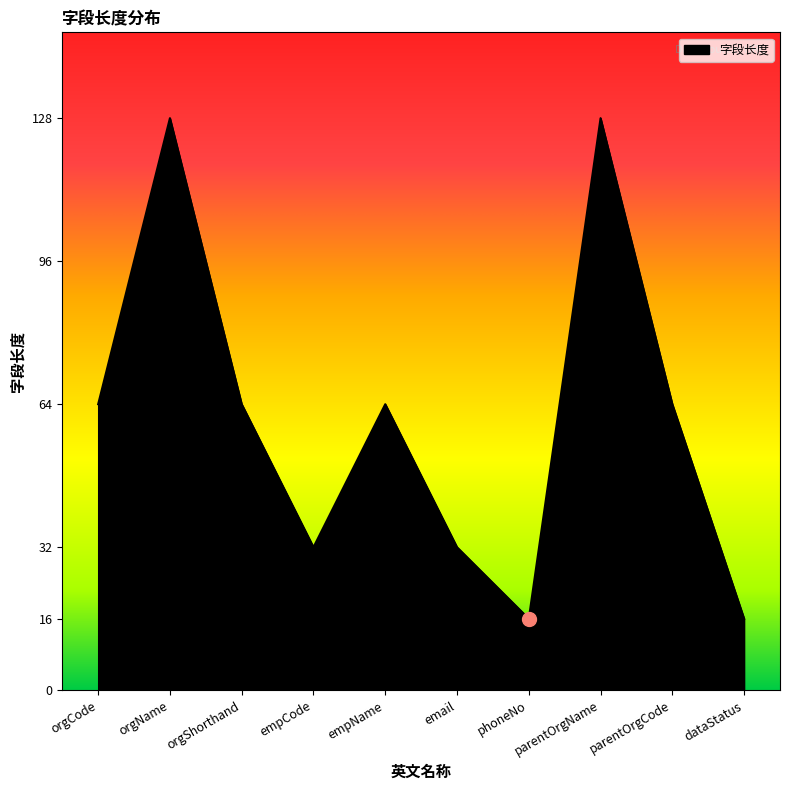

What position from the left is parentOrgName?

8